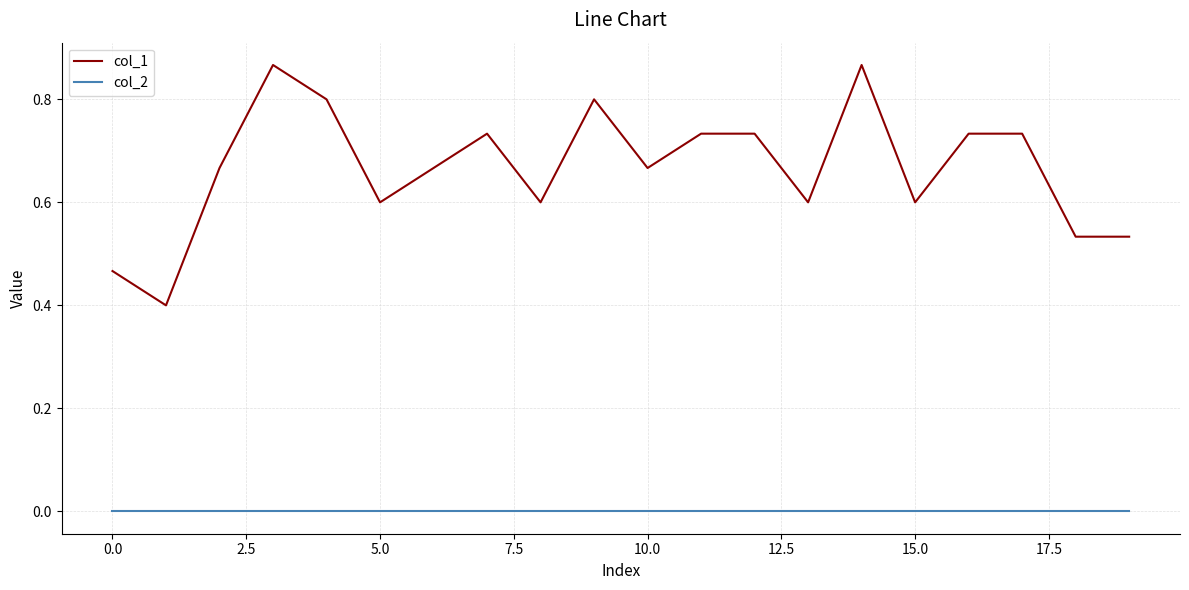

How many distinct data groups are displayed?

2